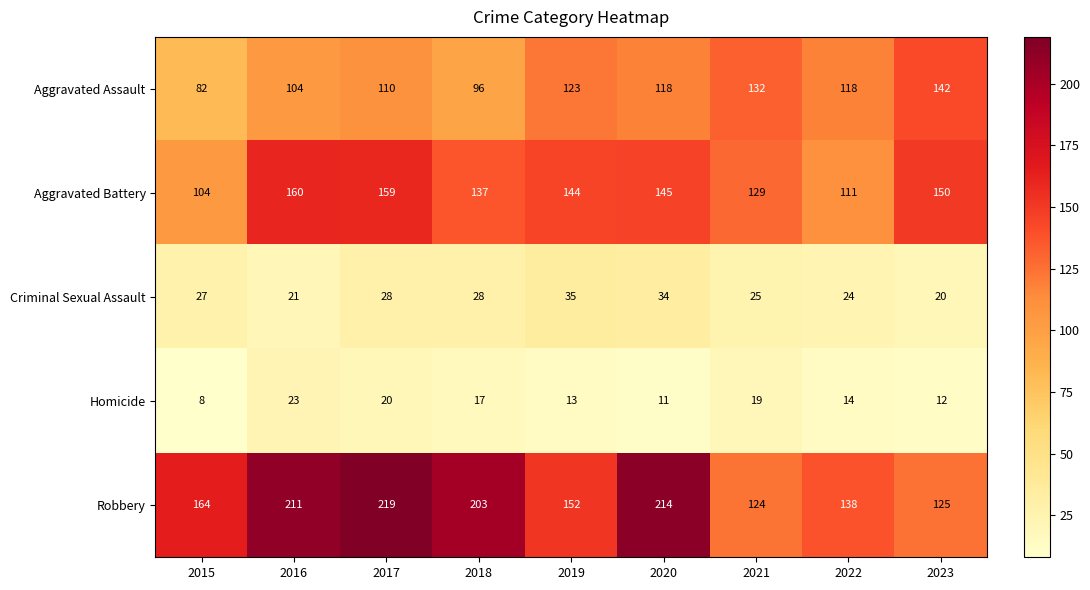

The value of Robbery at 2019 is 237. True or false?

False